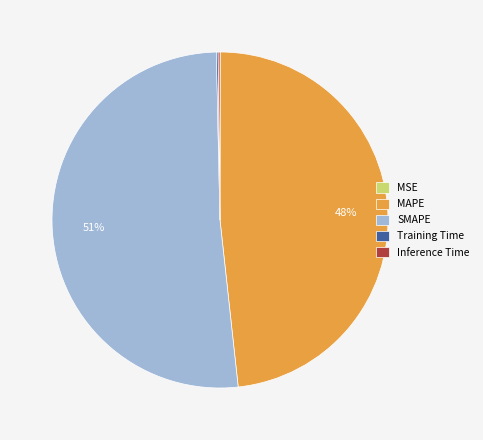

Is SMAPE the majority of the pie?

Yes